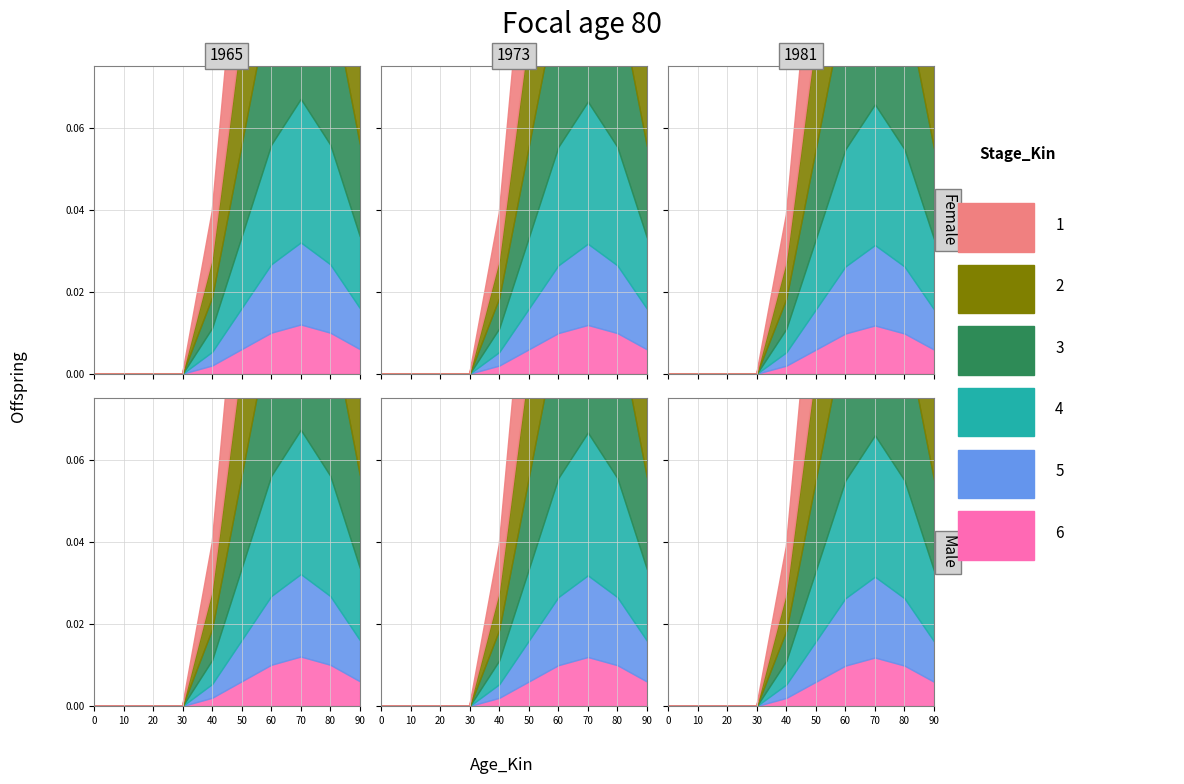

List the series in order of their peak value, highest first.

1, 2, 3, 4, 5, 6